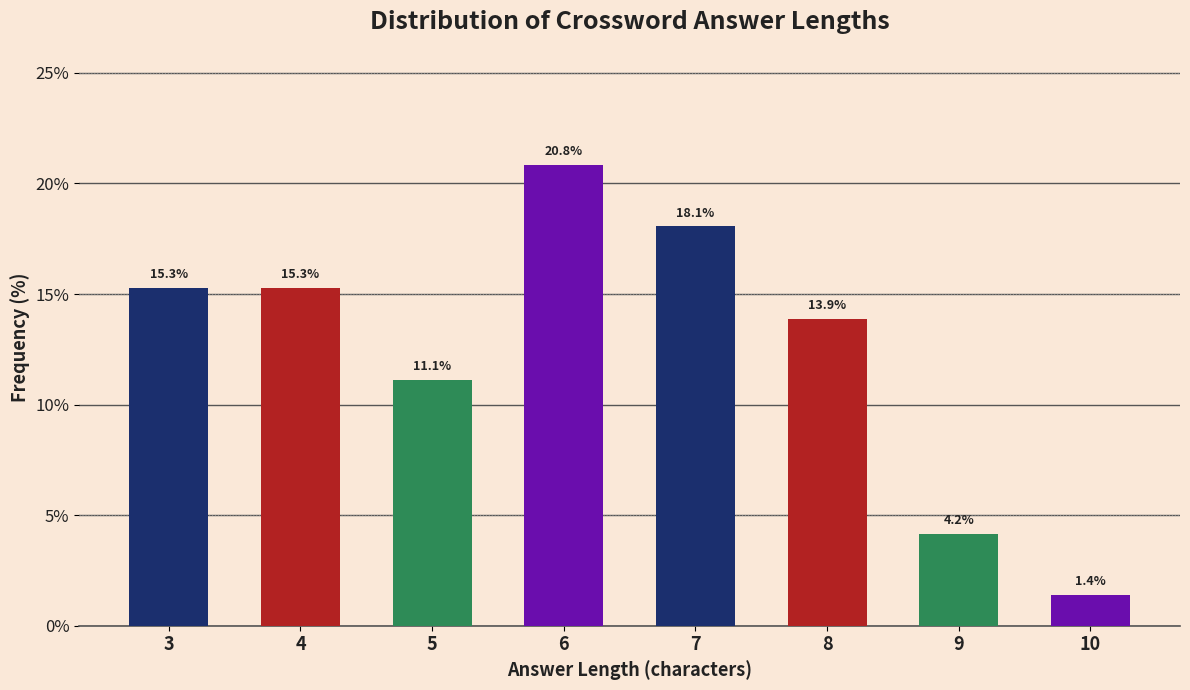

Reading right to left, transcribe all the data shown in this chart.

1.4	4.2	13.9	18.1	20.8	11.1	15.3	15.3